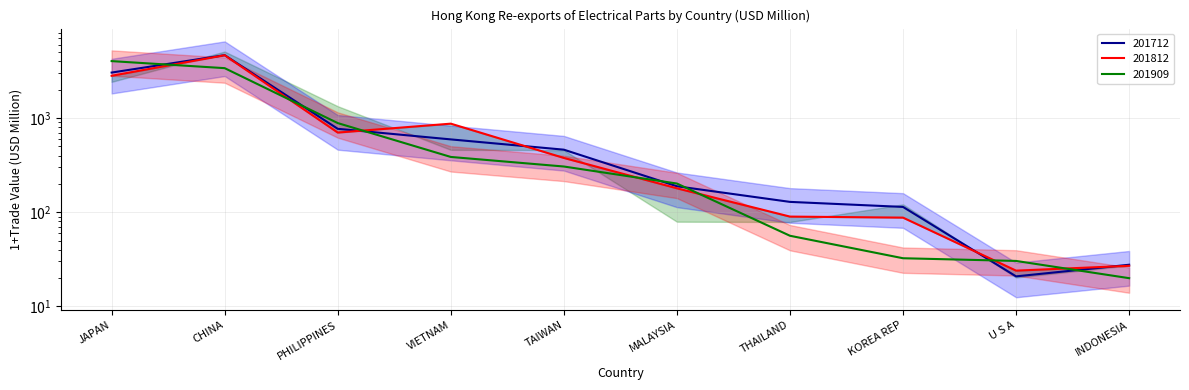

What position from the left is JAPAN?

1